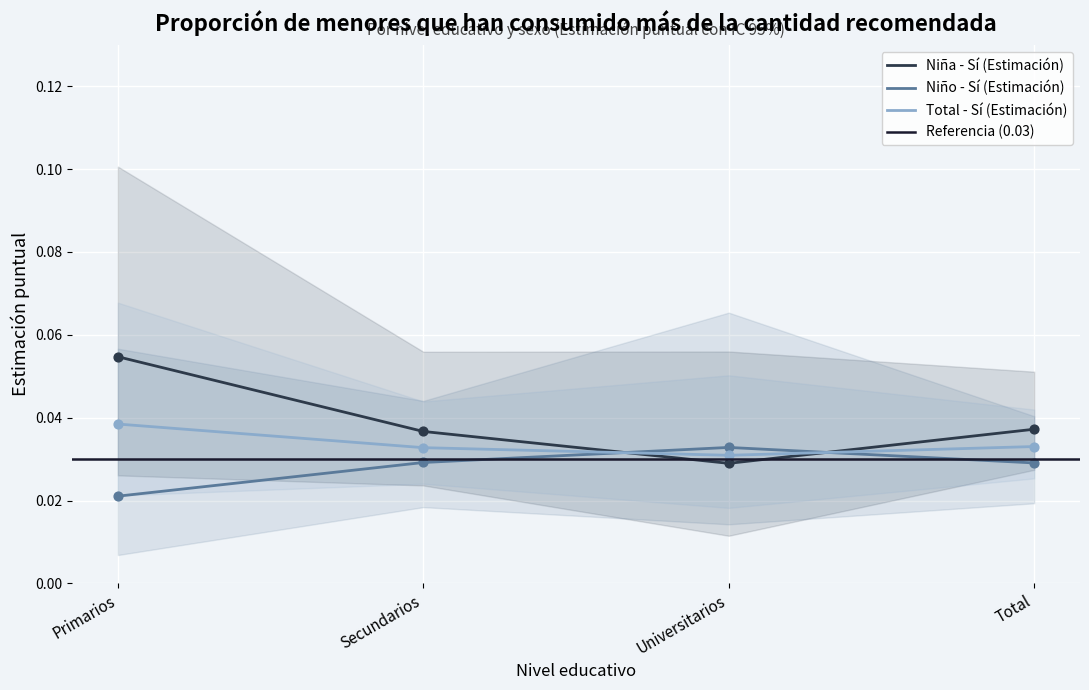

Which series has the widest spread of Y values?

Niña - Sí (Estimación)